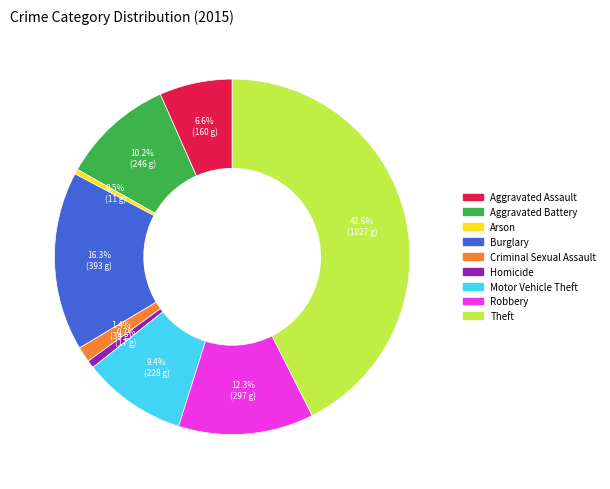

Is there a majority slice in this chart?

No